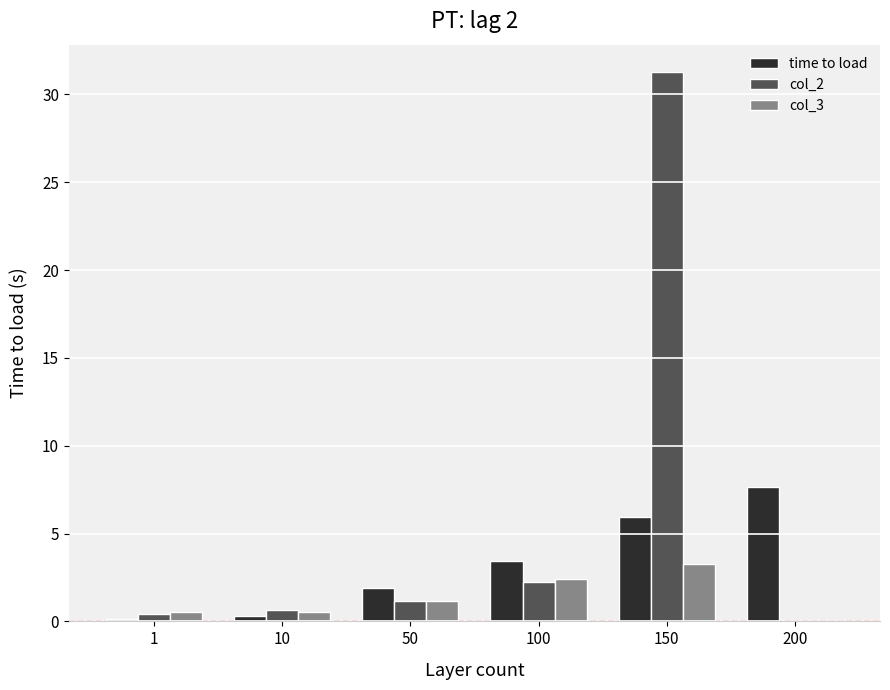

Does the chart contain stacked bars?

No